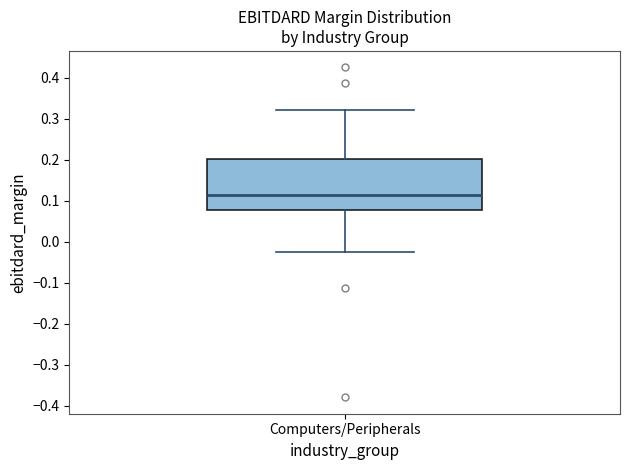

Transcribe this box plot: give where the median line is, the range the box spans, and where the two whiskers end, as read against the y-axis. The values are not printed on the chart, so give them approximately, as read against the axis.

median 0.11, box 0.08 to 0.20, whiskers -0.03 to 0.32